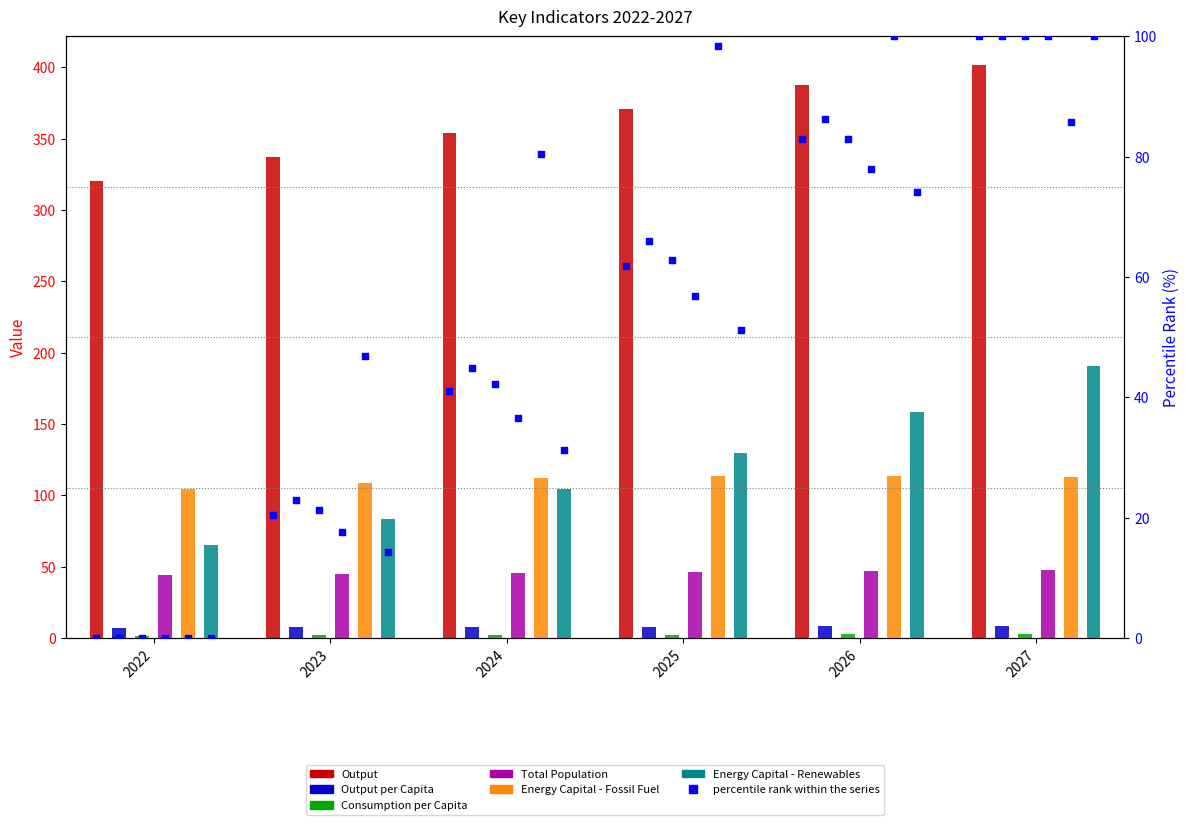

Which series has the widest spread of Y values?

Energy Capital - Renewables